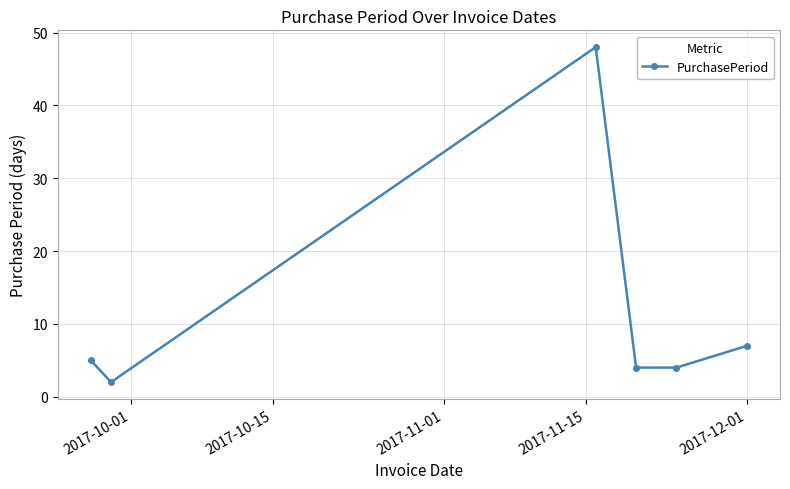

How many distinct data groups are displayed?

1